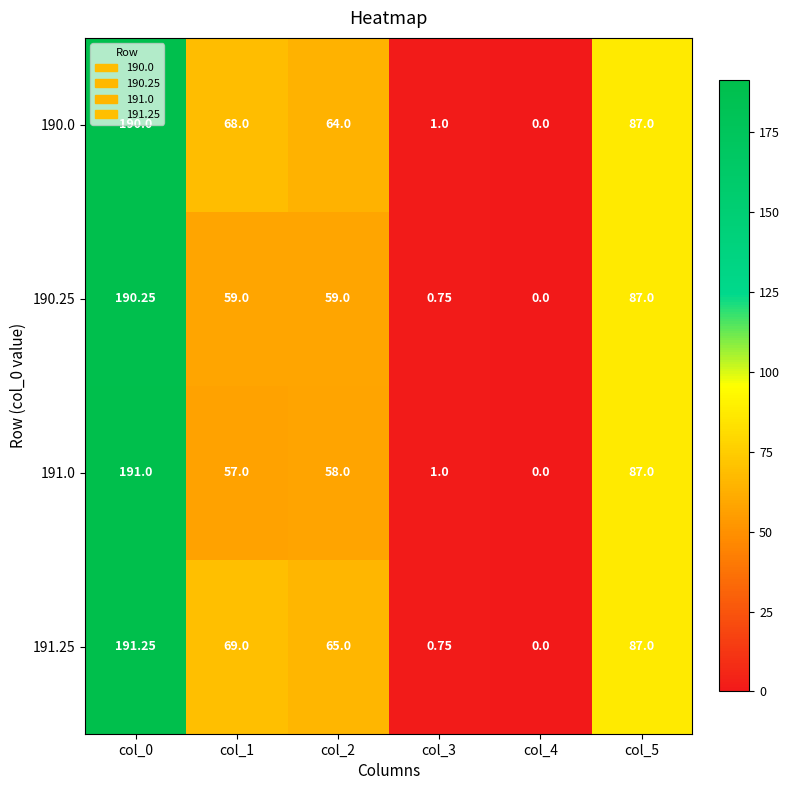

Is the value of 190.0 at col_5 greater than the value of 191.25 at col_1?

Yes